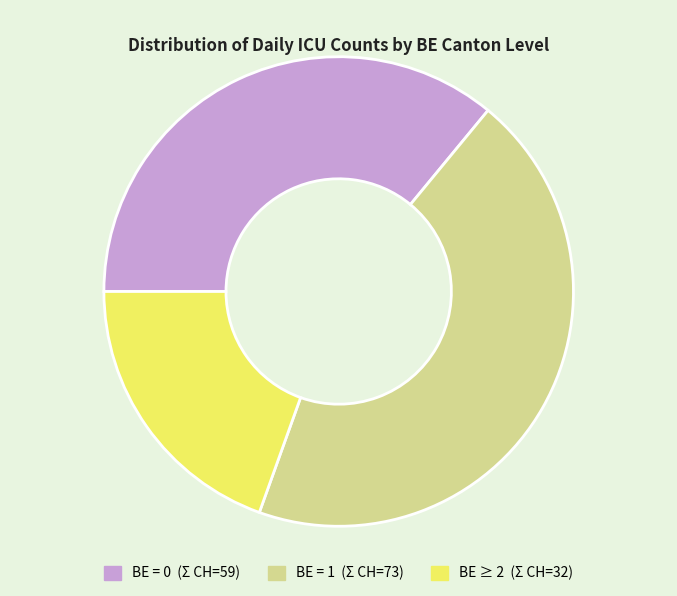

Does any single category account for the majority?

No